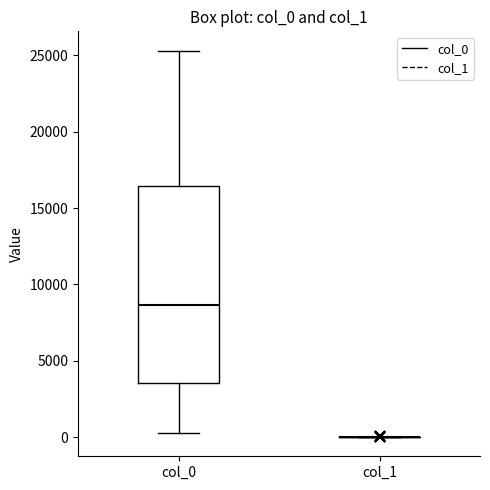

Comparing the boxes themselves (not the whiskers), which one is the tallest?

col_0